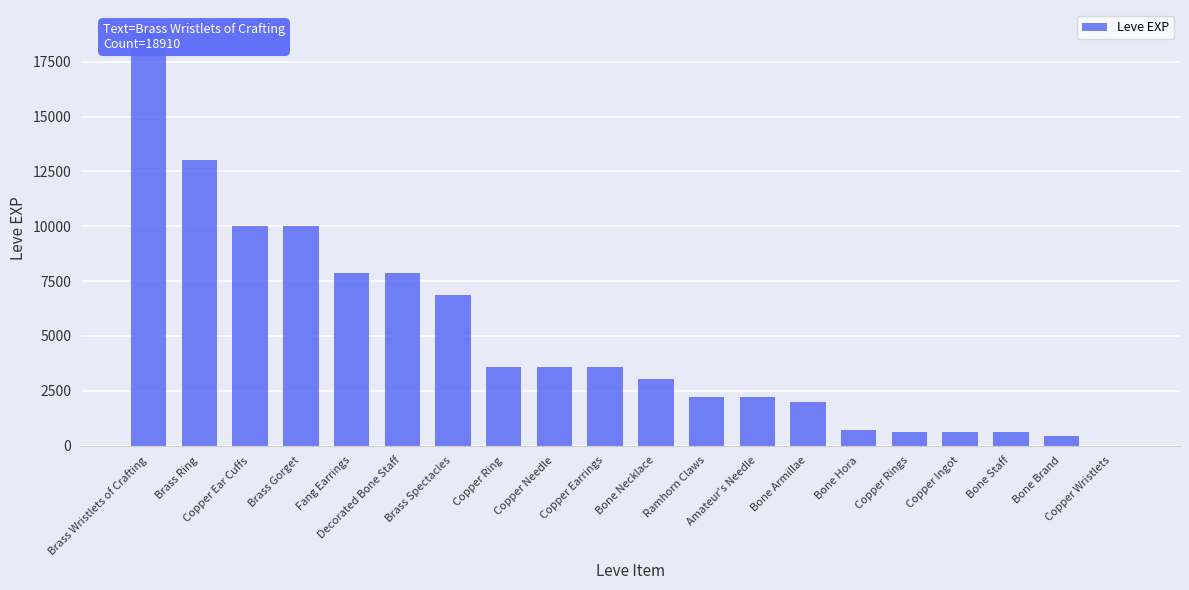

Reading left to right, list all the values displayed in this chart.

18910	13040	9990	9990	7880	7880	6880	3600	3600	3600	3040	2230	2230	1980	720	630	630	630	450	1